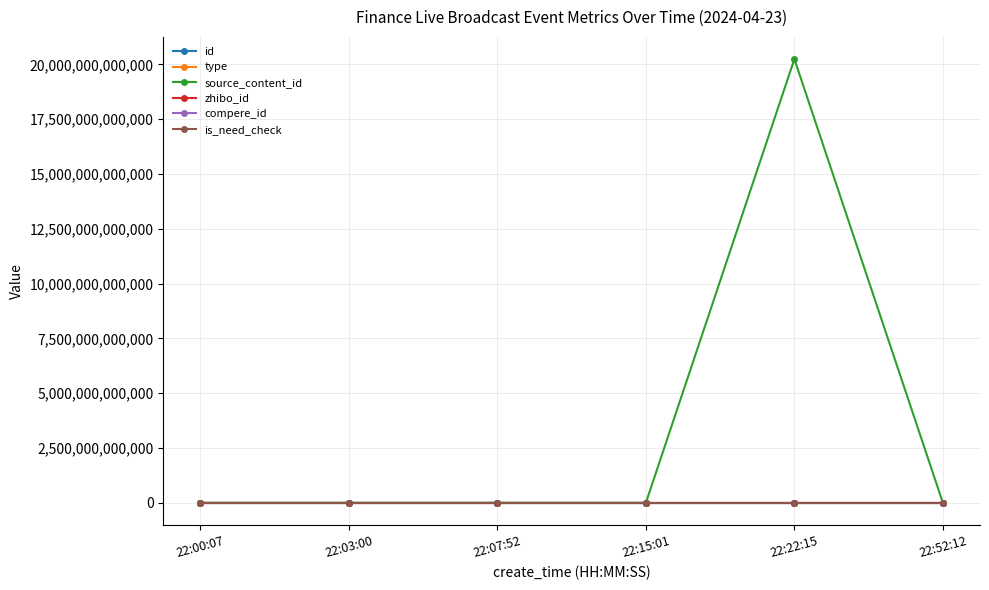

Does the chart have visible grid lines?

Yes